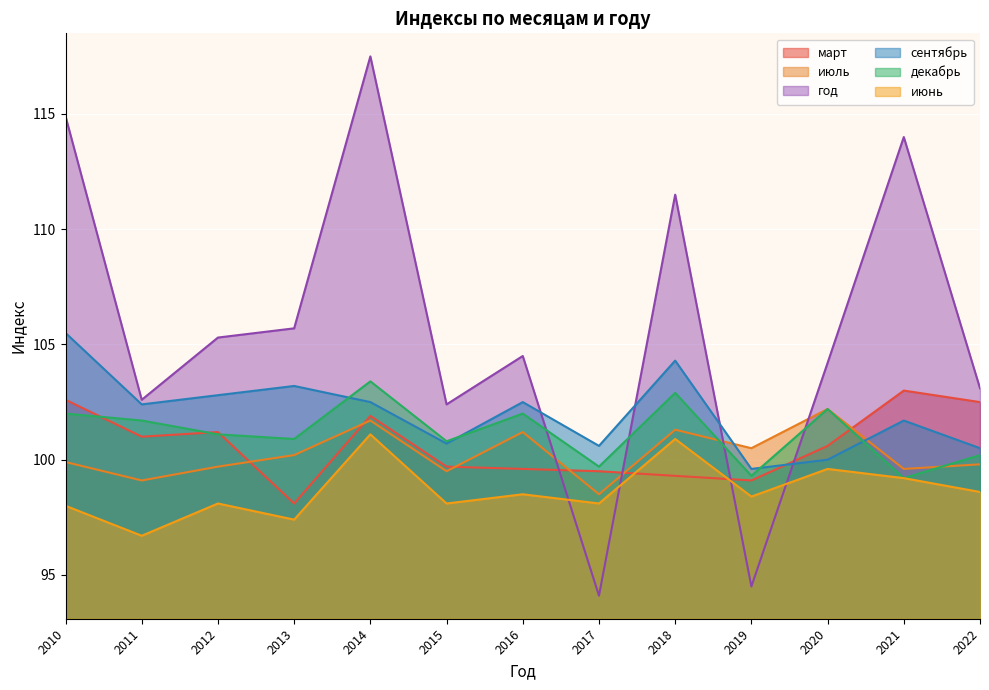

Reading left to right, list all the values displayed in this chart.

март: 102.6	101.0	101.2	98.1	101.9	99.7	99.6	99.5	99.3	99.1	100.6	103.0	102.5
июль: 99.9	99.1	99.7	100.2	101.7	99.5	101.2	98.5	101.3	100.5	102.2	99.6	99.8
год: 114.9	102.6	105.3	105.7	117.5	102.4	104.5	94.1	111.5	94.5	104.2	114.0	103.1
сентябрь: 105.5	102.4	102.8	103.2	102.5	100.7	102.5	100.6	104.3	99.6	100.0	101.7	100.5
декабрь: 102.0	101.7	101.1	100.9	103.4	100.8	102.0	99.7	102.9	99.3	102.2	99.2	100.2
июнь: 98.0	96.7	98.1	97.4	101.1	98.1	98.5	98.1	100.9	98.4	99.6	99.2	98.6